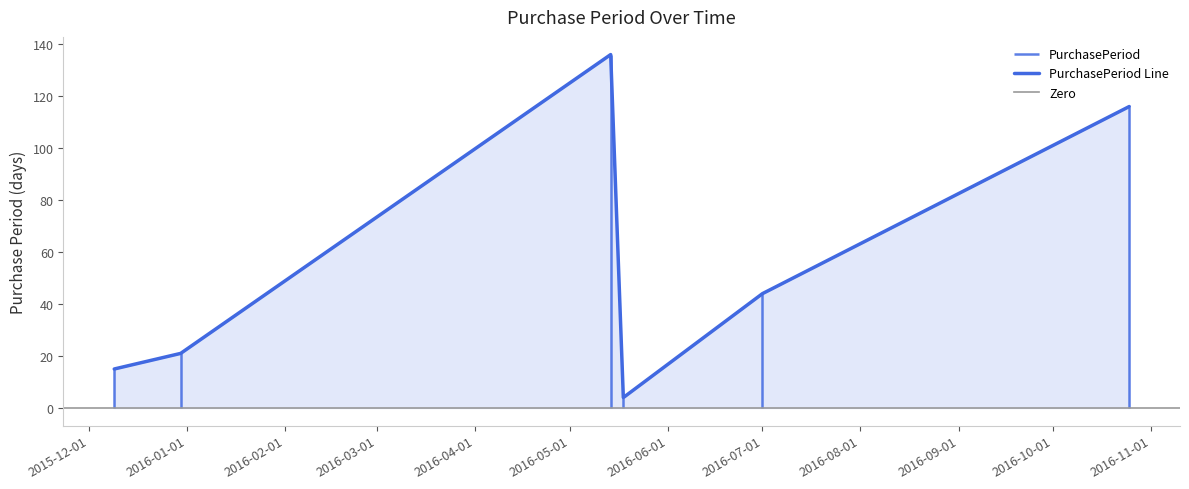

Where is the first local minimum?

2016-05-18